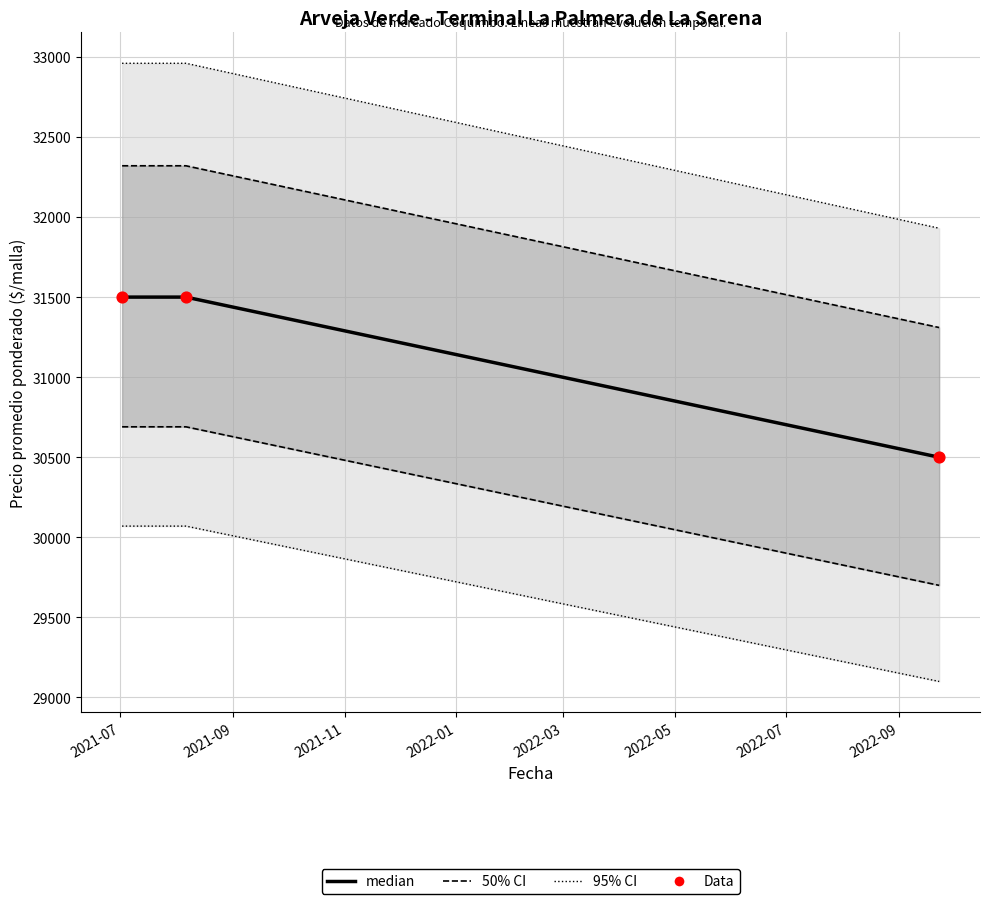

What is the total value across all series at 2021-09?

63000